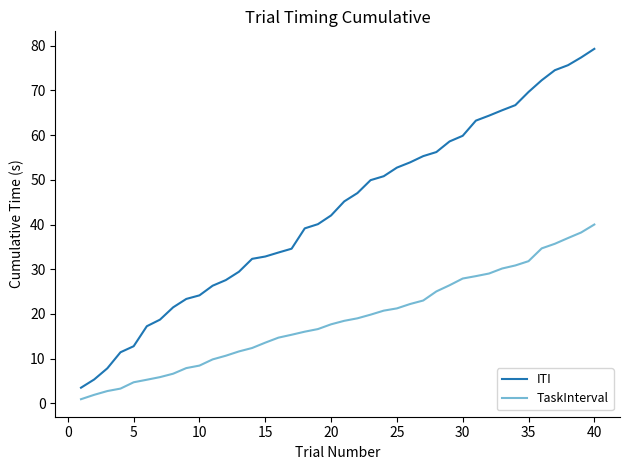

List the series in order of their overall mean, lowest first.

TaskInterval, ITI